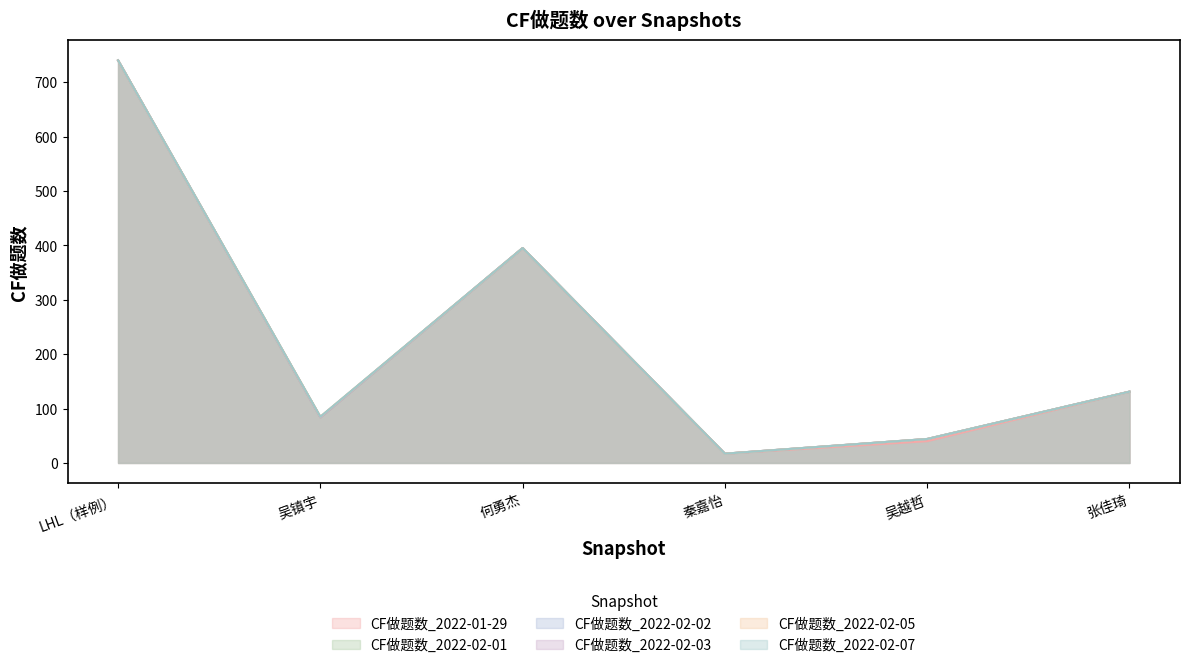

How many lines are shown in the chart?

6